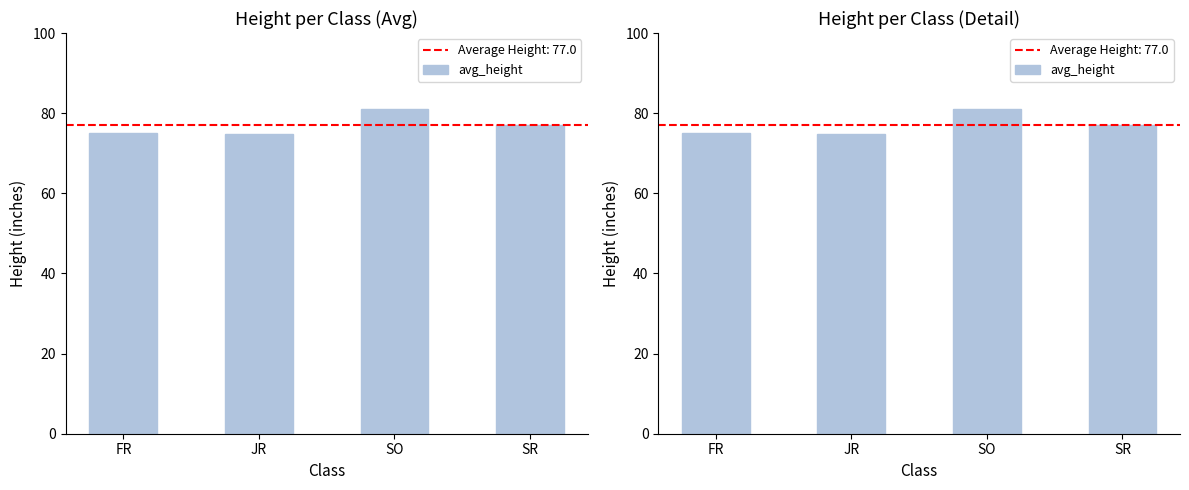

What is the average value?

77.0